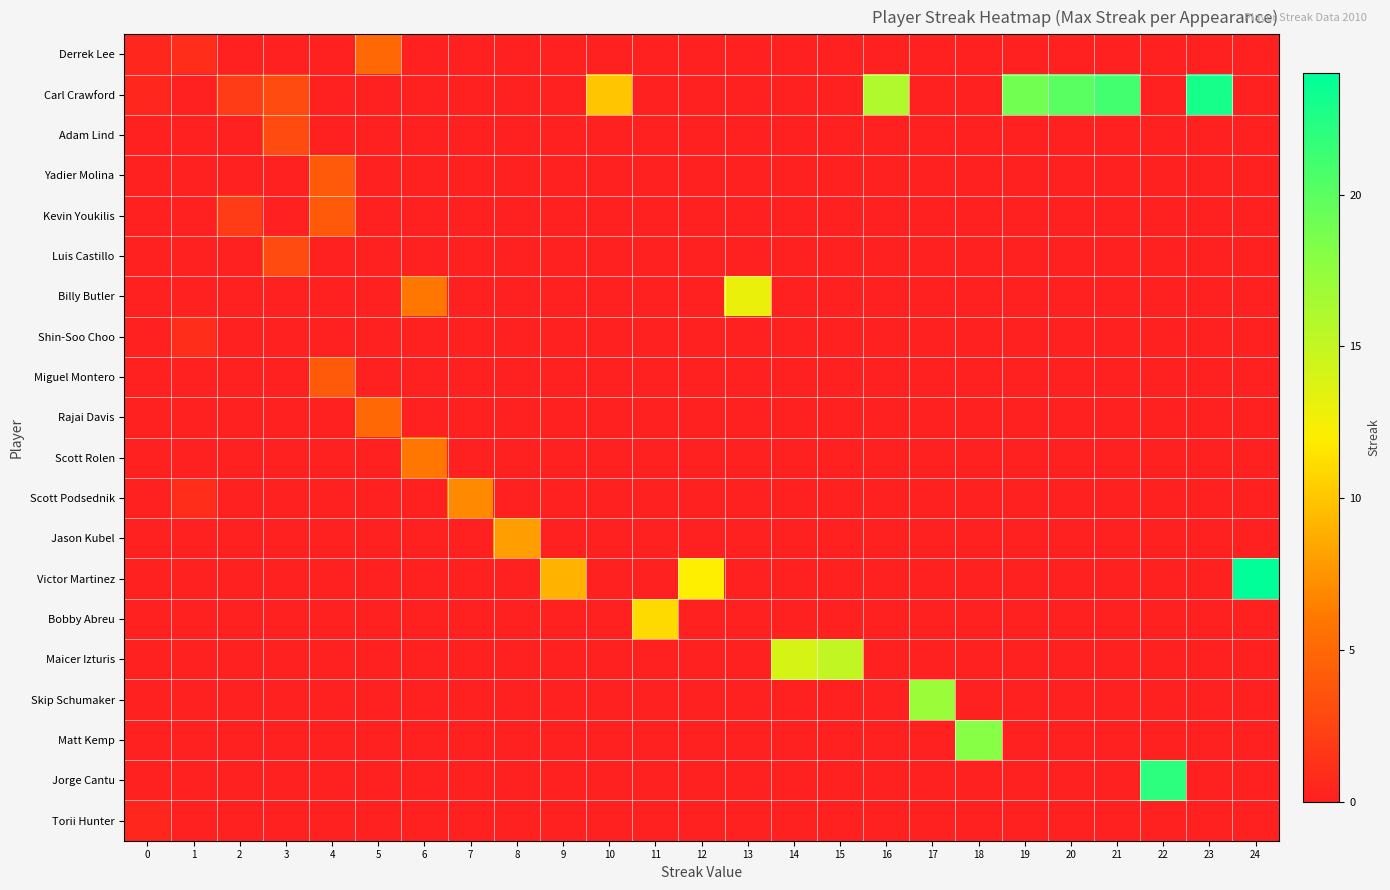

Reading right to left, what are all the values shown in this chart?

Derrek Lee: 24=0.0	23=0.0	22=0.0	21=0.0	20=0.0	19=0.0	18=0.0	17=0.0	16=0.0	15=0.0	14=0.0	13=0.0	12=0.0	11=0.0	10=0.0	9=0.0	8=0.0	7=0.0	6=0.0	5=5.0	4=0.0	3=0.0	2=0.0	1=1.0	0=0.5
Carl Crawford: 24=0.0	23=23.0	22=0.0	21=21.0	20=20.0	19=19.0	18=0.0	17=0.0	16=16.0	15=0.0	14=0.0	13=0.0	12=0.0	11=0.0	10=10.0	9=0.0	8=0.0	7=0.0	6=0.0	5=0.0	4=0.0	3=3.0	2=2.0	1=0.0	0=0.5
Adam Lind: 24=0.0	23=0.0	22=0.0	21=0.0	20=0.0	19=0.0	18=0.0	17=0.0	16=0.0	15=0.0	14=0.0	13=0.0	12=0.0	11=0.0	10=0.0	9=0.0	8=0.0	7=0.0	6=0.0	5=0.0	4=0.0	3=3.0	2=0.0	1=0.0	0=0.0
Yadier Molina: 24=0.0	23=0.0	22=0.0	21=0.0	20=0.0	19=0.0	18=0.0	17=0.0	16=0.0	15=0.0	14=0.0	13=0.0	12=0.0	11=0.0	10=0.0	9=0.0	8=0.0	7=0.0	6=0.0	5=0.0	4=4.0	3=0.0	2=0.0	1=0.0	0=0.0
Kevin Youkilis: 24=0.0	23=0.0	22=0.0	21=0.0	20=0.0	19=0.0	18=0.0	17=0.0	16=0.0	15=0.0	14=0.0	13=0.0	12=0.0	11=0.0	10=0.0	9=0.0	8=0.0	7=0.0	6=0.0	5=0.0	4=4.0	3=0.0	2=2.0	1=0.0	0=0.0
Luis Castillo: 24=0.0	23=0.0	22=0.0	21=0.0	20=0.0	19=0.0	18=0.0	17=0.0	16=0.0	15=0.0	14=0.0	13=0.0	12=0.0	11=0.0	10=0.0	9=0.0	8=0.0	7=0.0	6=0.0	5=0.0	4=0.0	3=3.0	2=0.0	1=0.0	0=0.0
Billy Butler: 24=0.0	23=0.0	22=0.0	21=0.0	20=0.0	19=0.0	18=0.0	17=0.0	16=0.0	15=0.0	14=0.0	13=13.0	12=0.0	11=0.0	10=0.0	9=0.0	8=0.0	7=0.0	6=6.0	5=0.0	4=0.0	3=0.0	2=0.0	1=0.0	0=0.0
Shin-Soo Choo: 24=0.0	23=0.0	22=0.0	21=0.0	20=0.0	19=0.0	18=0.0	17=0.0	16=0.0	15=0.0	14=0.0	13=0.0	12=0.0	11=0.0	10=0.0	9=0.0	8=0.0	7=0.0	6=0.0	5=0.0	4=0.0	3=0.0	2=0.0	1=1.0	0=0.0
Miguel Montero: 24=0.0	23=0.0	22=0.0	21=0.0	20=0.0	19=0.0	18=0.0	17=0.0	16=0.0	15=0.0	14=0.0	13=0.0	12=0.0	11=0.0	10=0.0	9=0.0	8=0.0	7=0.0	6=0.0	5=0.0	4=4.0	3=0.0	2=0.0	1=0.0	0=0.0
Rajai Davis: 24=0.0	23=0.0	22=0.0	21=0.0	20=0.0	19=0.0	18=0.0	17=0.0	16=0.0	15=0.0	14=0.0	13=0.0	12=0.0	11=0.0	10=0.0	9=0.0	8=0.0	7=0.0	6=0.0	5=5.0	4=0.0	3=0.0	2=0.0	1=0.0	0=0.0
Scott Rolen: 24=0.0	23=0.0	22=0.0	21=0.0	20=0.0	19=0.0	18=0.0	17=0.0	16=0.0	15=0.0	14=0.0	13=0.0	12=0.0	11=0.0	10=0.0	9=0.0	8=0.0	7=0.0	6=6.0	5=0.0	4=0.0	3=0.0	2=0.0	1=0.0	0=0.0
Scott Podsednik: 24=0.0	23=0.0	22=0.0	21=0.0	20=0.0	19=0.0	18=0.0	17=0.0	16=0.0	15=0.0	14=0.0	13=0.0	12=0.0	11=0.0	10=0.0	9=0.0	8=0.0	7=7.0	6=0.0	5=0.0	4=0.0	3=0.0	2=0.0	1=1.0	0=0.0
Jason Kubel: 24=0.0	23=0.0	22=0.0	21=0.0	20=0.0	19=0.0	18=0.0	17=0.0	16=0.0	15=0.0	14=0.0	13=0.0	12=0.0	11=0.0	10=0.0	9=0.0	8=8.0	7=0.0	6=0.0	5=0.0	4=0.0	3=0.0	2=0.0	1=0.0	0=0.0
Victor Martinez: 24=24.0	23=0.0	22=0.0	21=0.0	20=0.0	19=0.0	18=0.0	17=0.0	16=0.0	15=0.0	14=0.0	13=0.0	12=12.0	11=0.0	10=0.0	9=9.0	8=0.0	7=0.0	6=0.0	5=0.0	4=0.0	3=0.0	2=0.0	1=0.0	0=0.0
Bobby Abreu: 24=0.0	23=0.0	22=0.0	21=0.0	20=0.0	19=0.0	18=0.0	17=0.0	16=0.0	15=0.0	14=0.0	13=0.0	12=0.0	11=11.0	10=0.0	9=0.0	8=0.0	7=0.0	6=0.0	5=0.0	4=0.0	3=0.0	2=0.0	1=0.0	0=0.0
Maicer Izturis: 24=0.0	23=0.0	22=0.0	21=0.0	20=0.0	19=0.0	18=0.0	17=0.0	16=0.0	15=15.0	14=14.0	13=0.0	12=0.0	11=0.0	10=0.0	9=0.0	8=0.0	7=0.0	6=0.0	5=0.0	4=0.0	3=0.0	2=0.0	1=0.0	0=0.0
Skip Schumaker: 24=0.0	23=0.0	22=0.0	21=0.0	20=0.0	19=0.0	18=0.0	17=17.0	16=0.0	15=0.0	14=0.0	13=0.0	12=0.0	11=0.0	10=0.0	9=0.0	8=0.0	7=0.0	6=0.0	5=0.0	4=0.0	3=0.0	2=0.0	1=0.0	0=0.0
Matt Kemp: 24=0.0	23=0.0	22=0.0	21=0.0	20=0.0	19=0.0	18=18.0	17=0.0	16=0.0	15=0.0	14=0.0	13=0.0	12=0.0	11=0.0	10=0.0	9=0.0	8=0.0	7=0.0	6=0.0	5=0.0	4=0.0	3=0.0	2=0.0	1=0.0	0=0.0
Jorge Cantu: 24=0.0	23=0.0	22=22.0	21=0.0	20=0.0	19=0.0	18=0.0	17=0.0	16=0.0	15=0.0	14=0.0	13=0.0	12=0.0	11=0.0	10=0.0	9=0.0	8=0.0	7=0.0	6=0.0	5=0.0	4=0.0	3=0.0	2=0.0	1=0.0	0=0.0
Torii Hunter: 24=0.0	23=0.0	22=0.0	21=0.0	20=0.0	19=0.0	18=0.0	17=0.0	16=0.0	15=0.0	14=0.0	13=0.0	12=0.0	11=0.0	10=0.0	9=0.0	8=0.0	7=0.0	6=0.0	5=0.0	4=0.0	3=0.0	2=0.0	1=0.0	0=0.5